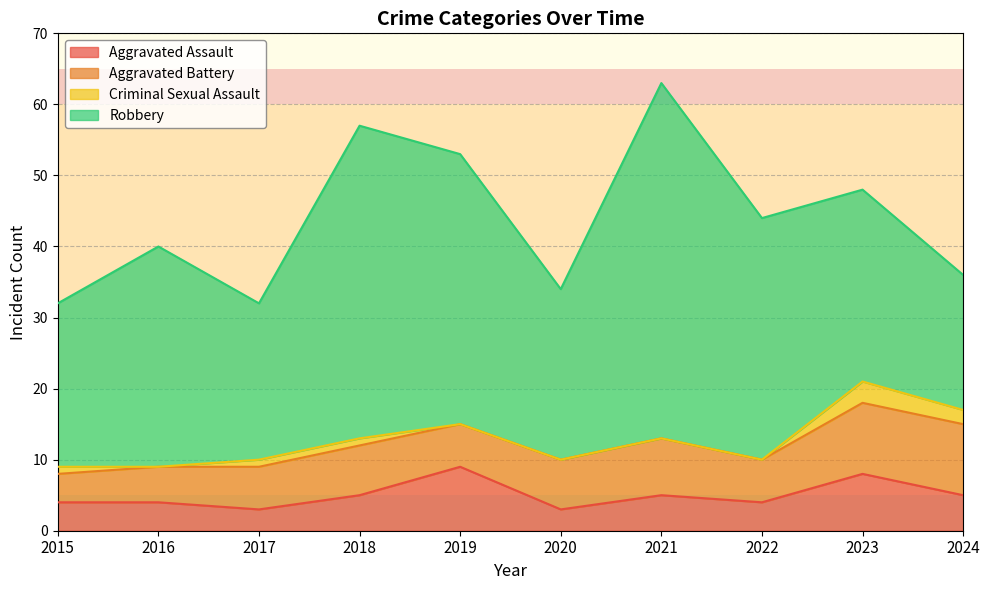

In Aggravated Assault, how many points are lower than both neighbors (excluding endpoints)?

3